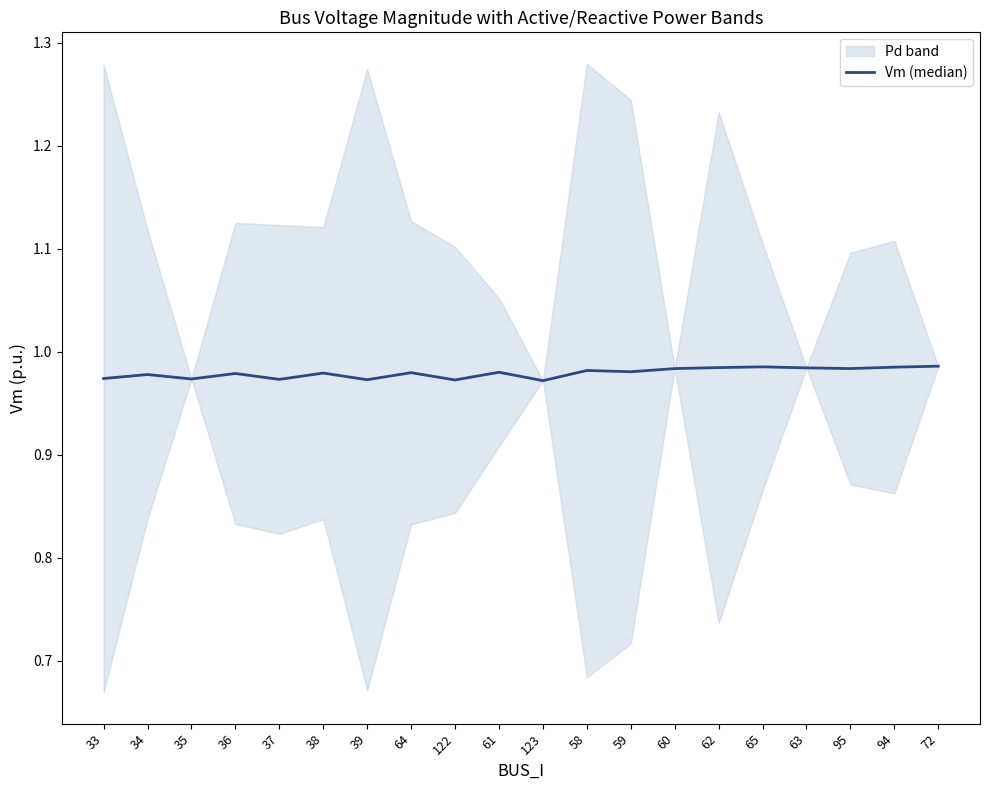

Rank the categories by value from lowest to highest.

123, 122, 39, 37, 35, 33, 34, 36, 38, 64, 61, 59, 58, 60, 95, 63, 62, 94, 65, 72